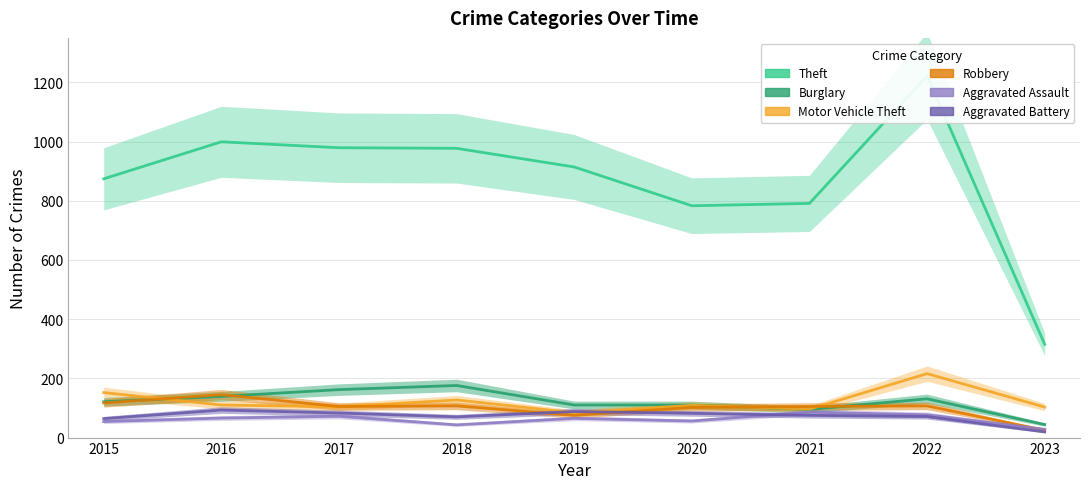

How many data points in Robbery are above 105?

4